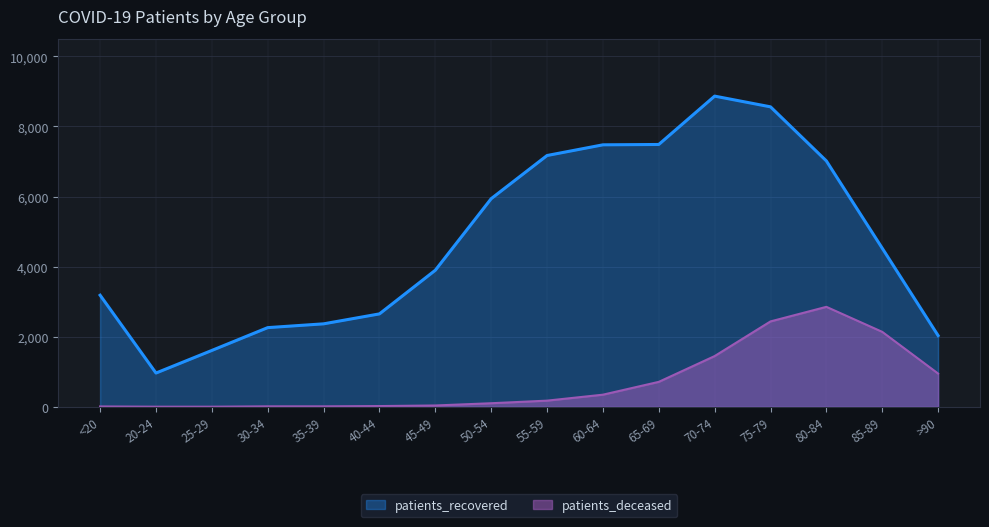

Where is the first local maximum for patients_deceased?

80-84